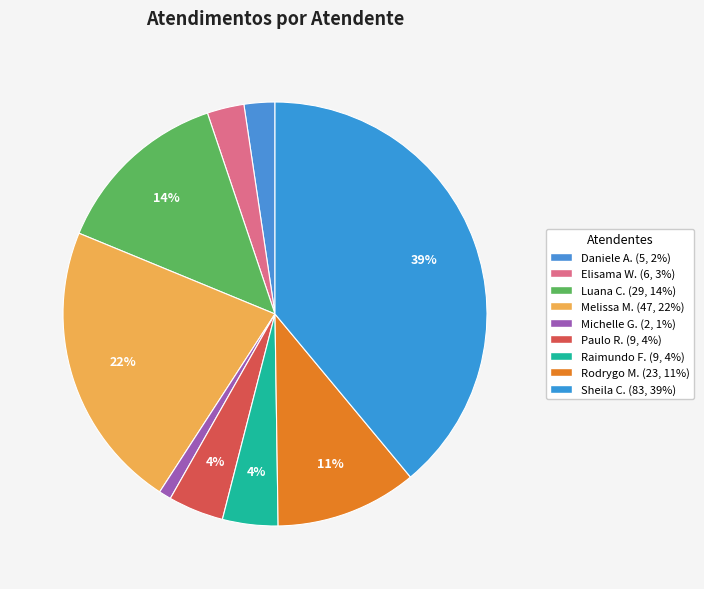

Which slice is the largest?

Sheila Catarina de Campos